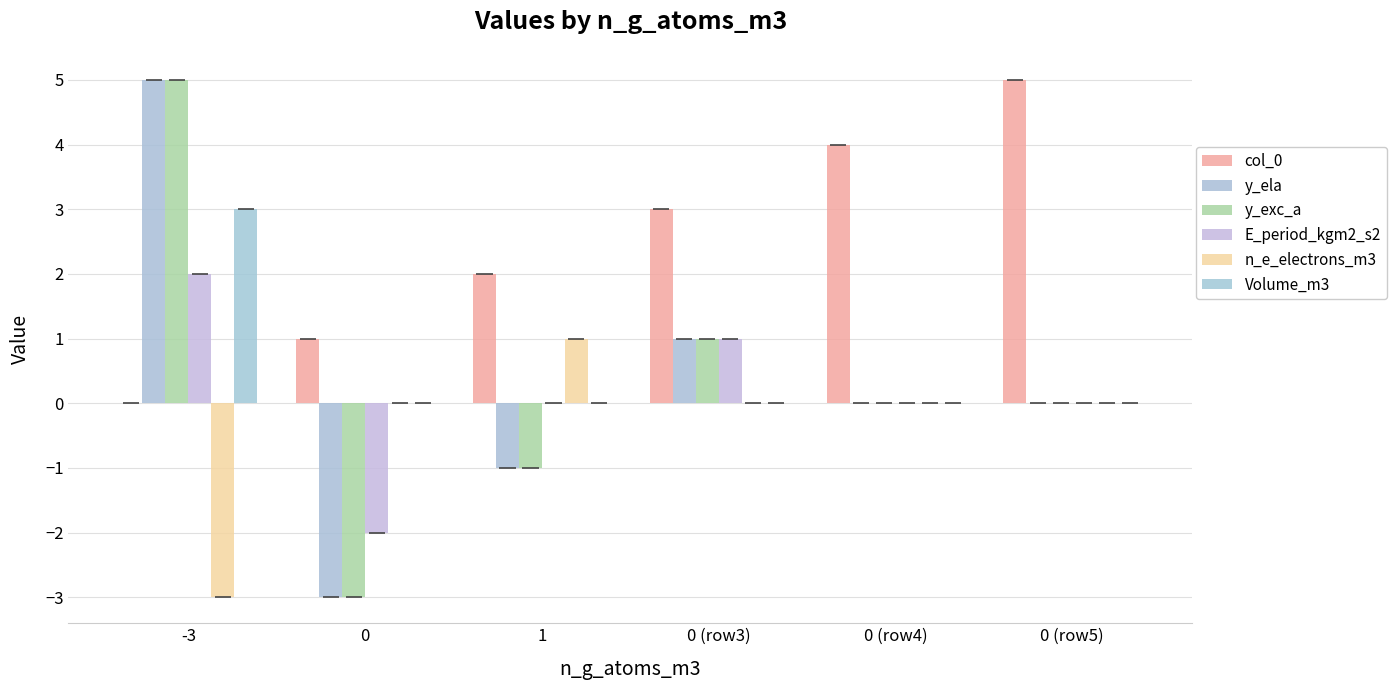

What is the label of the 6th bar from the left?

0 (row5)